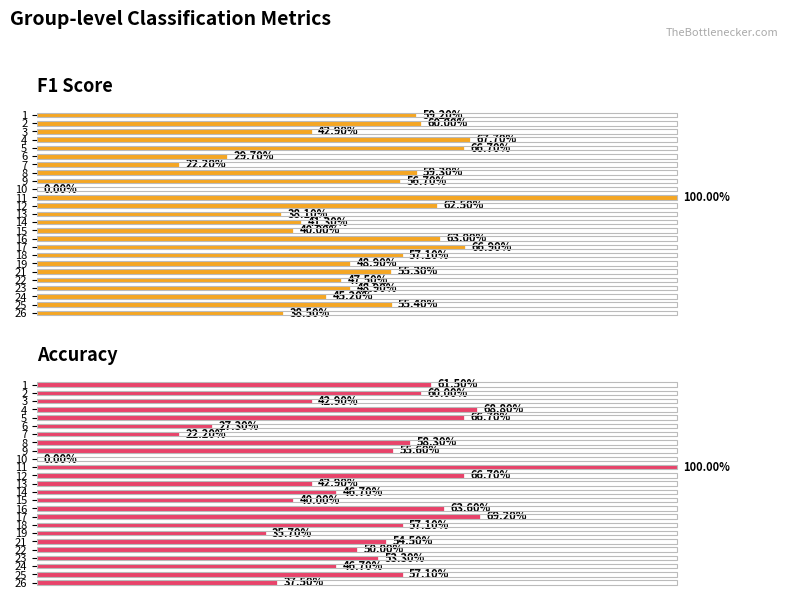

What is the maximum value for Accuracy?

1.0